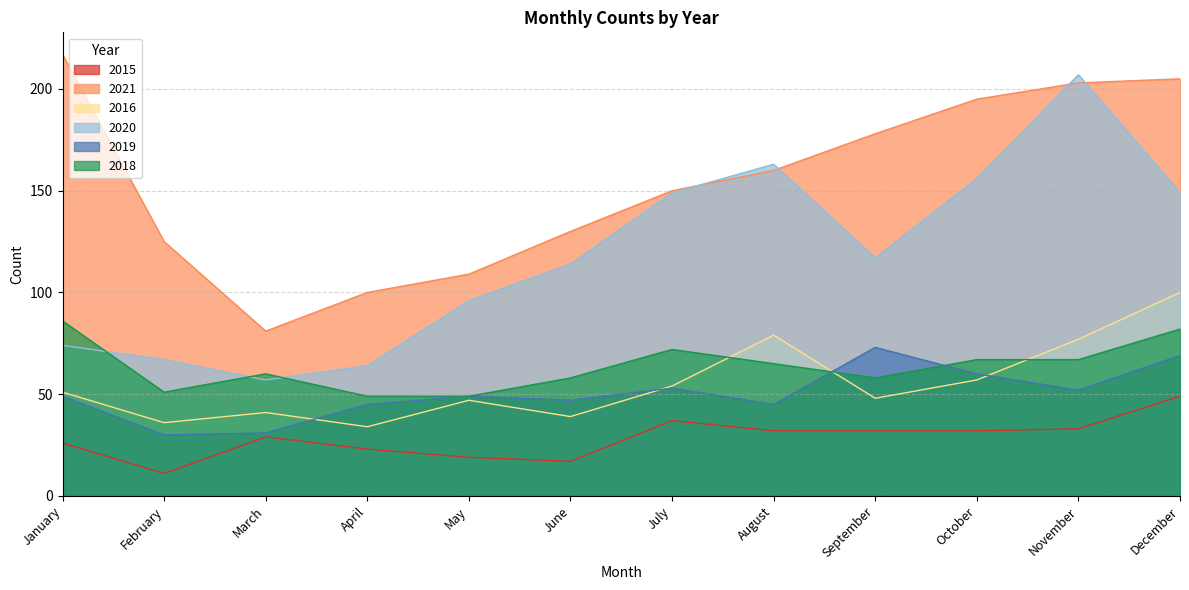

At which label does 2020 first exceed 117?

July